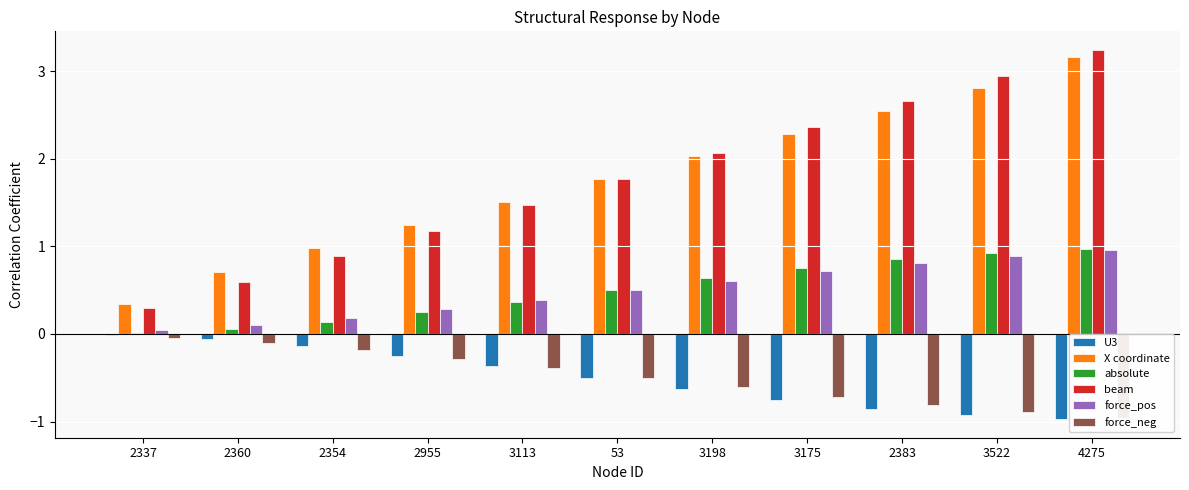

What is the value of the X coordinate bar at the 1st from the left?

0.3